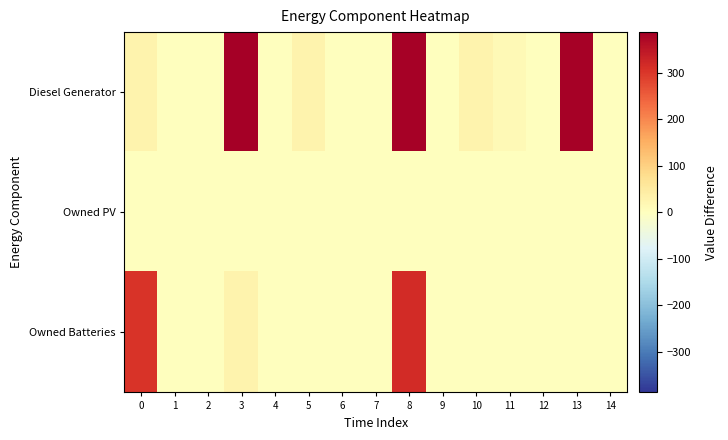

List the series in order of their overall mean, highest first.

Diesel Generator, Owned Batteries, Owned PV